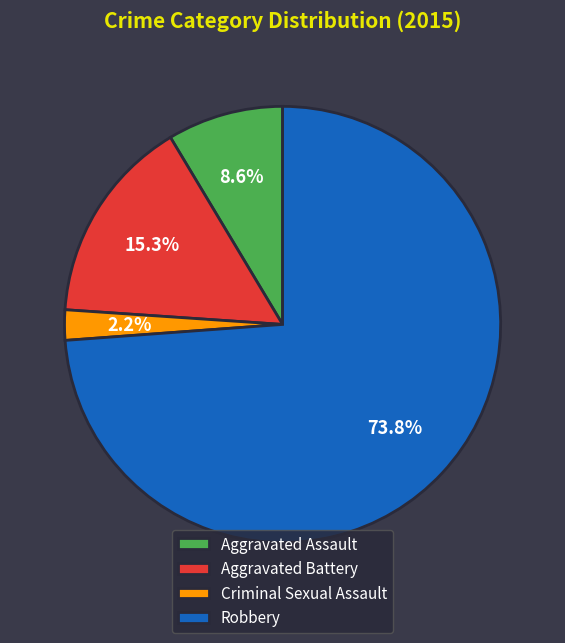

Between Robbery and Criminal Sexual Assault, which is larger?

Robbery